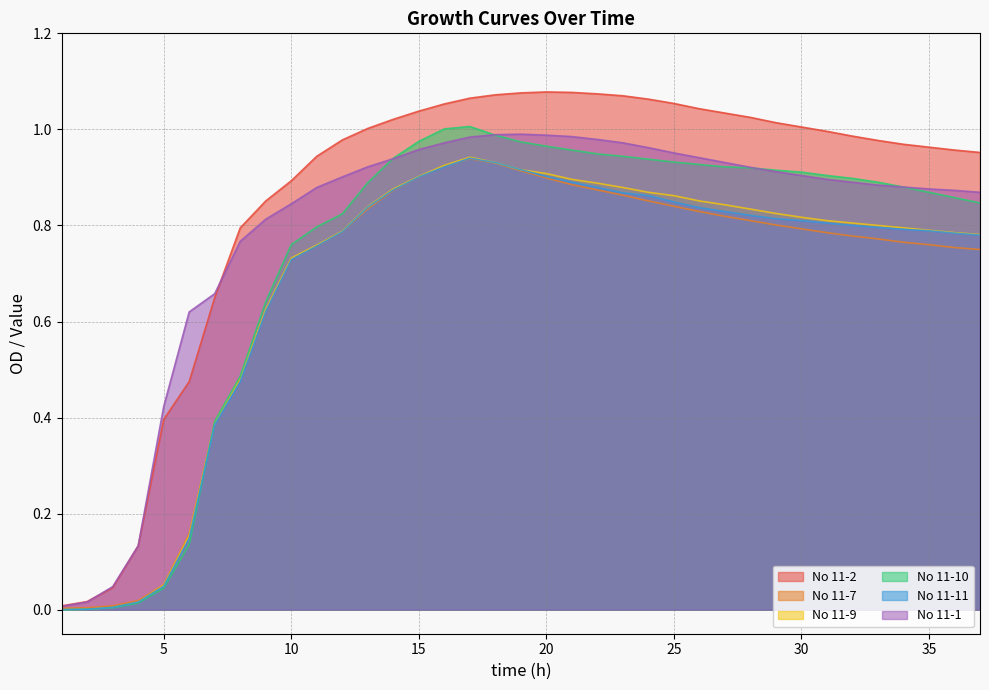

Which series has the largest range (max minus min)?

No 11-2